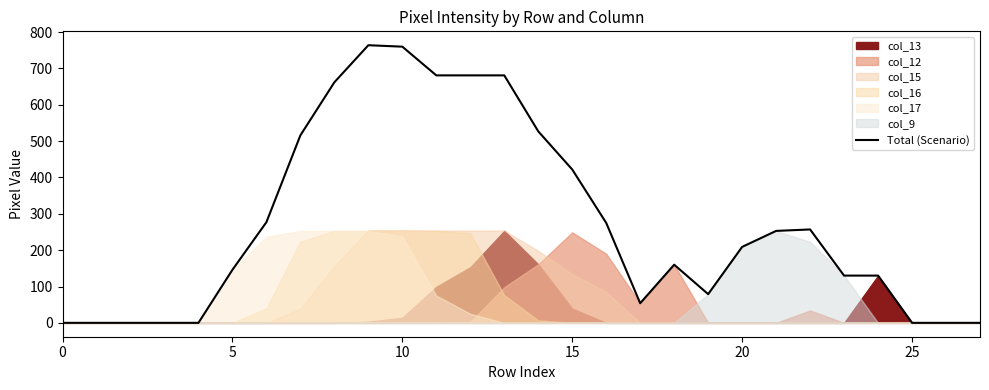

What is the difference between the second highest and second lowest values?

760